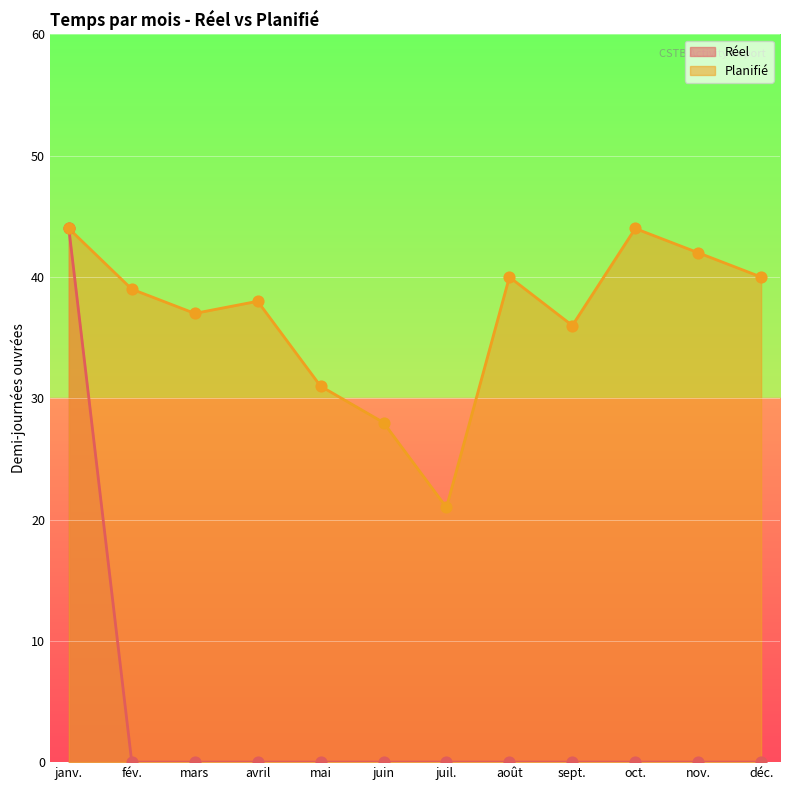

Which series reaches the maximum Y coordinate?

Réel